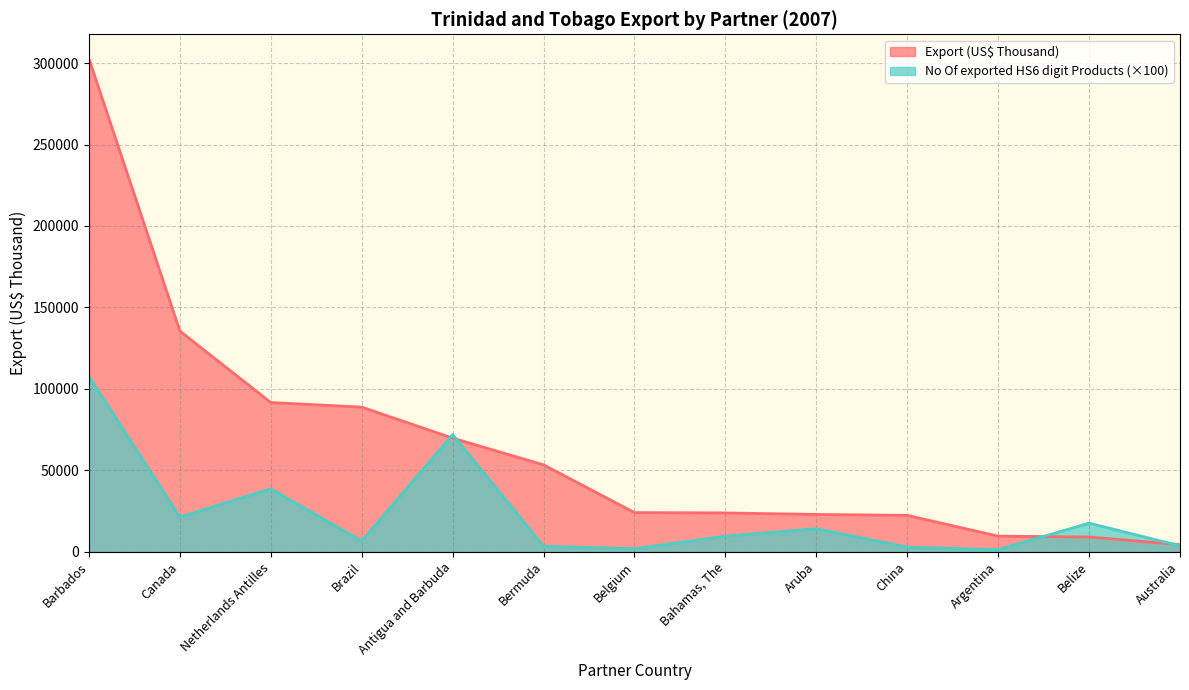

What is the label of the 1st point from the right?

Australia